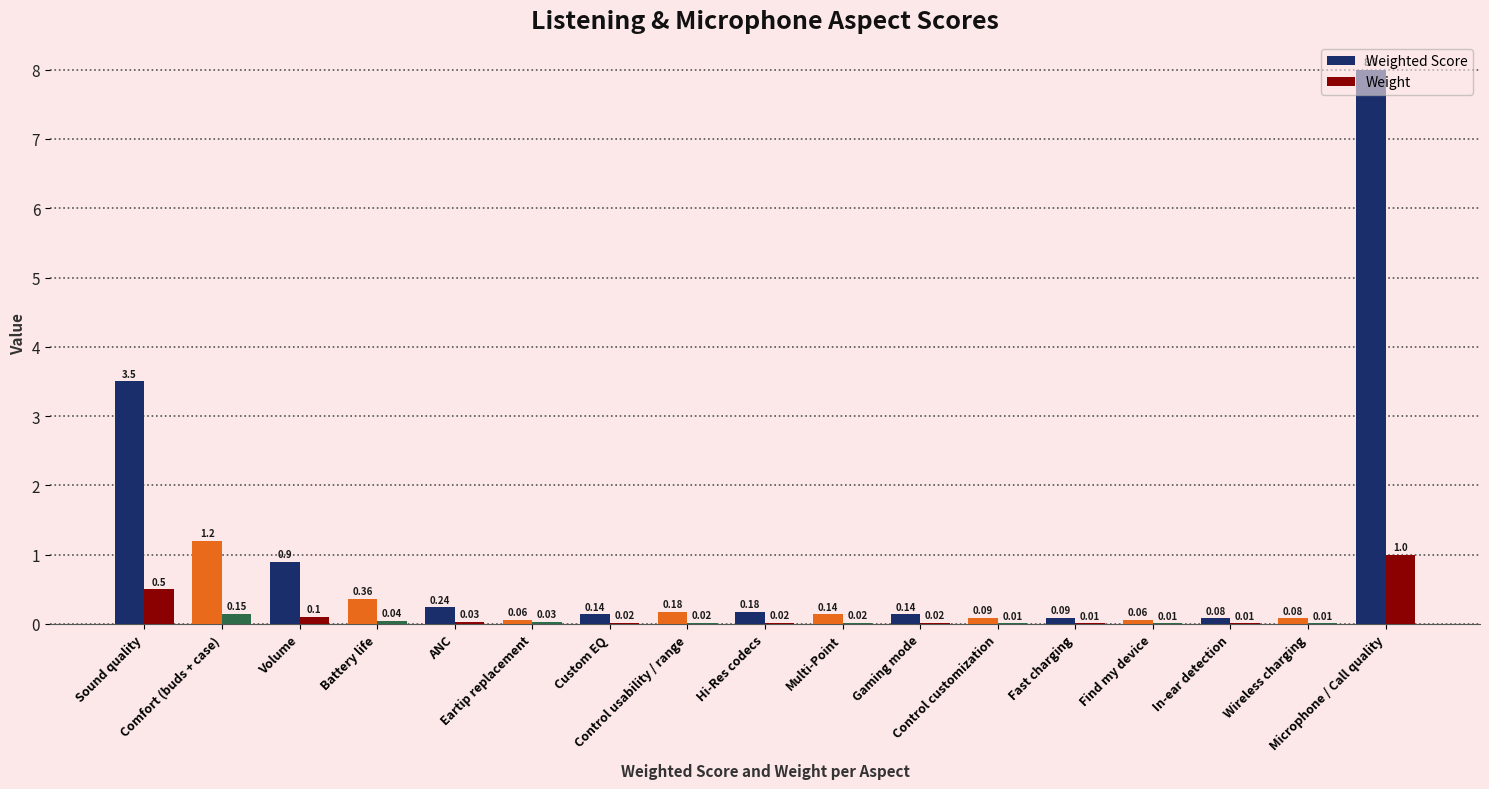

Which series has the largest total across all categories?

Weighted Score